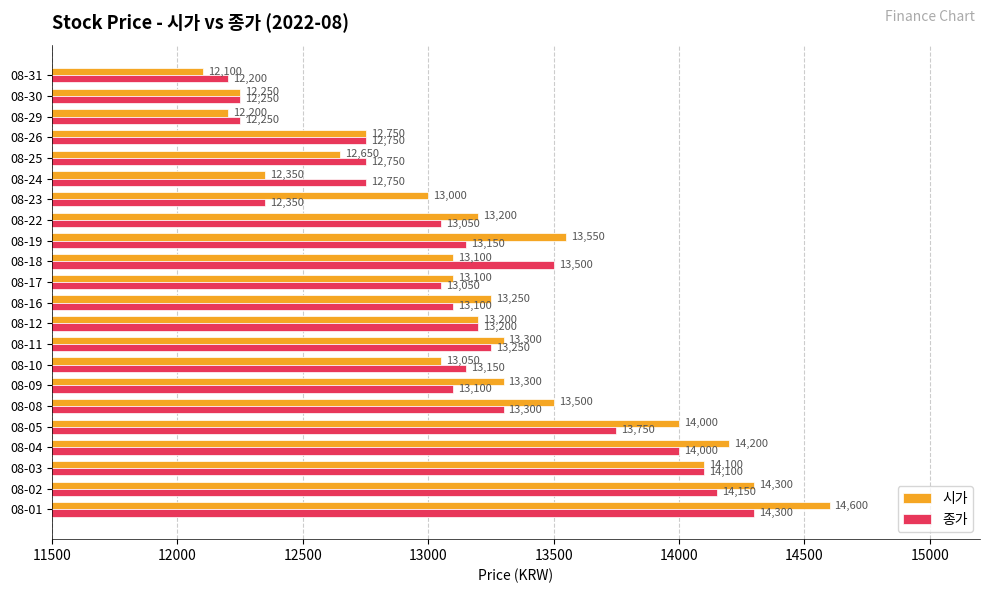

At which label does 종가 reach its minimum?

08-31